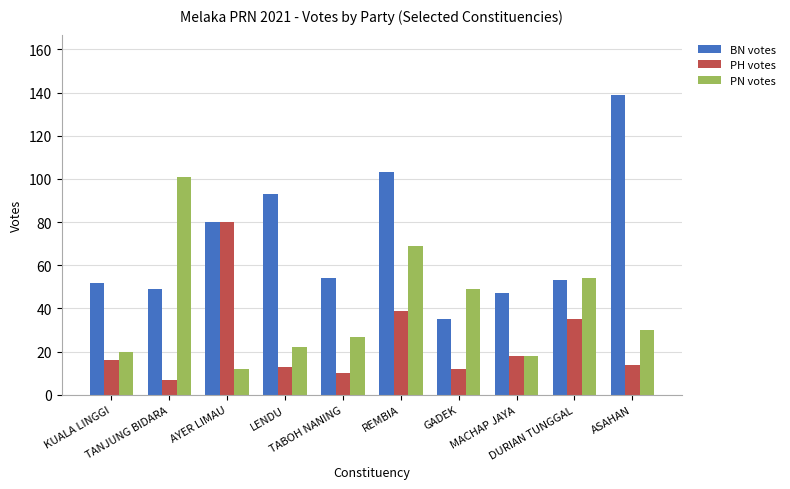

What is the label of the 9th bar from the left?

DURIAN TUNGGAL